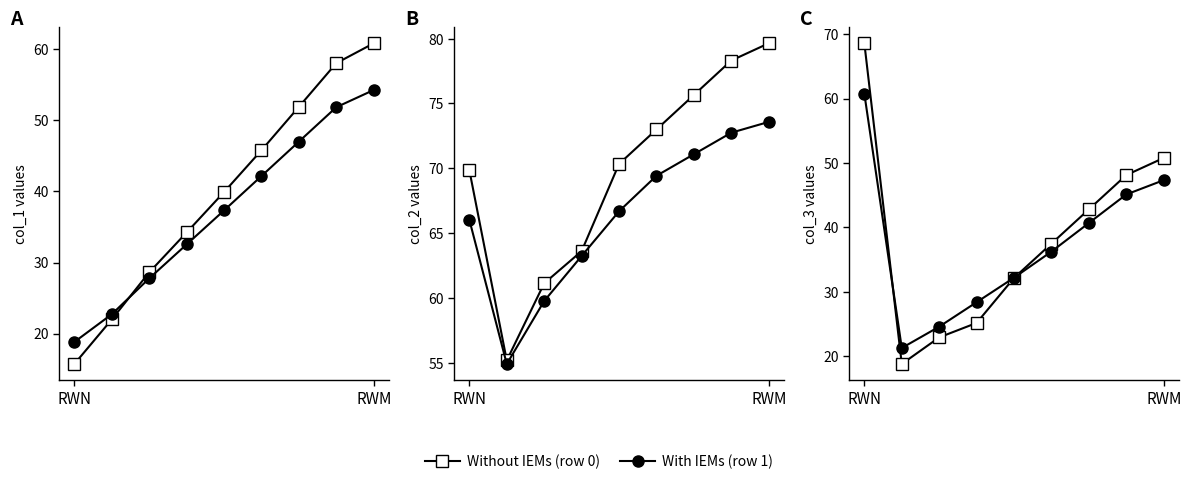

Count the number of categories in the chart.

9